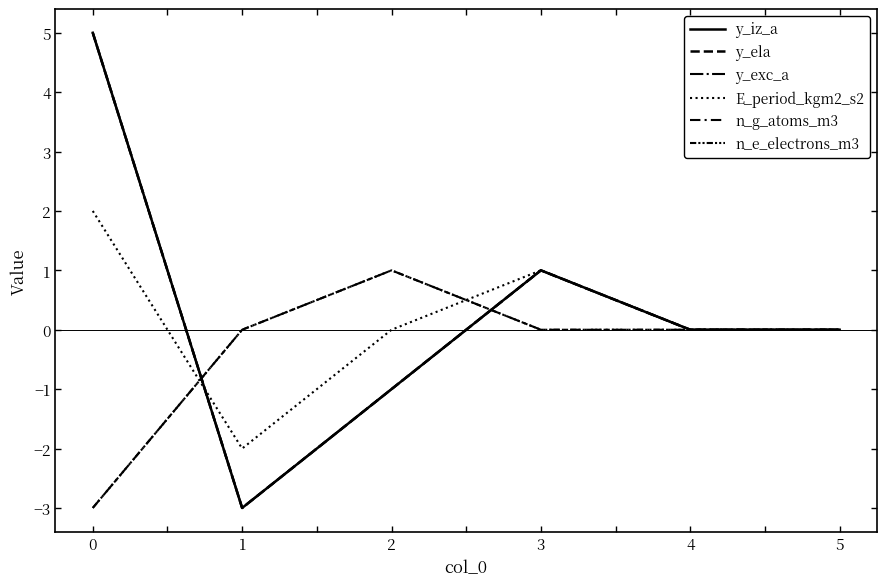

Which series has the largest total across all categories?

y_iz_a